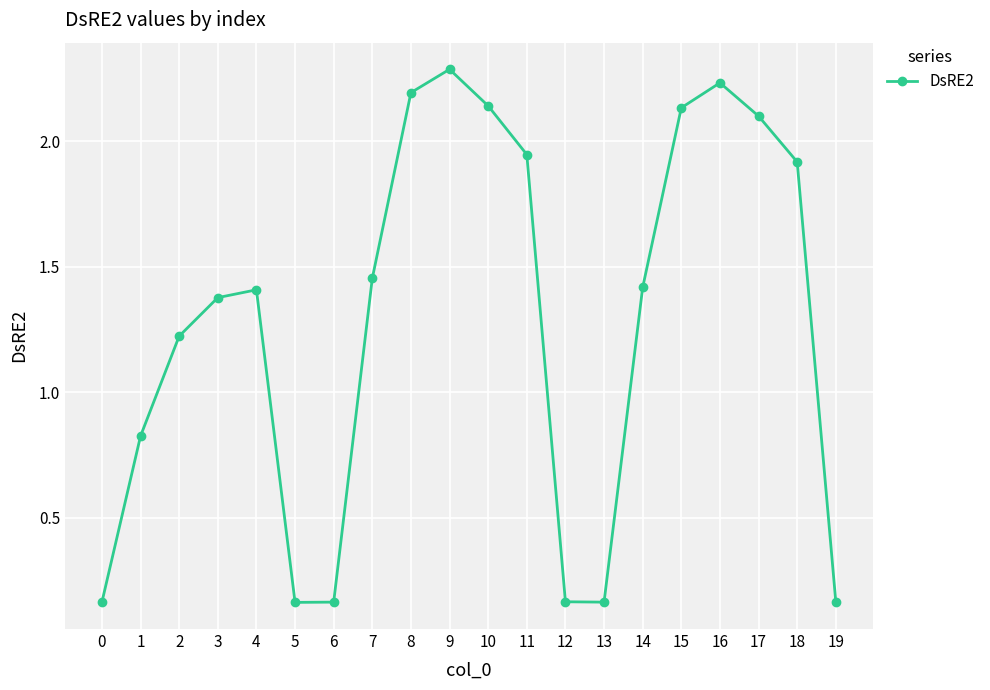

True or false: there are more than 0 points higher than both neighbors.

True